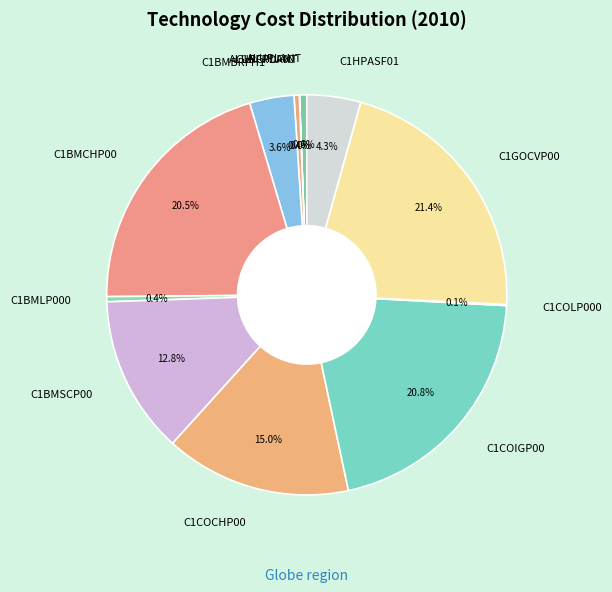

Is there any slice that represents more than half of the pie?

No